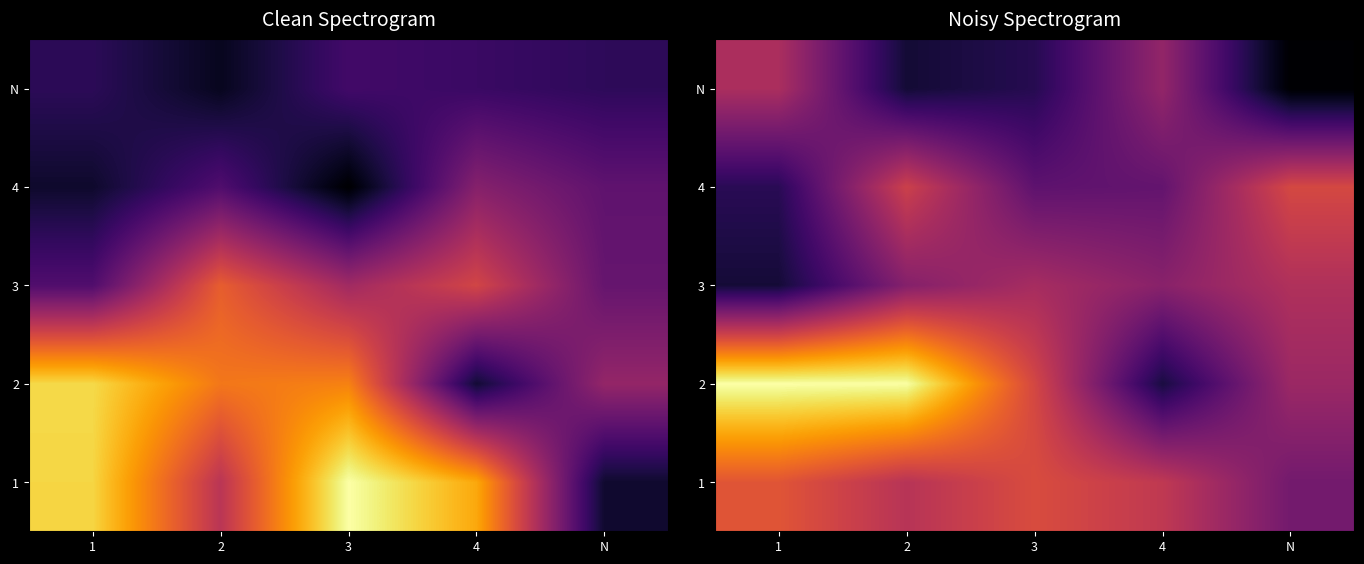

What is the difference between the maximum and minimum values in the 1 series?

0.6